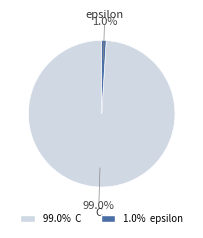

Which has a higher value, C or epsilon?

C